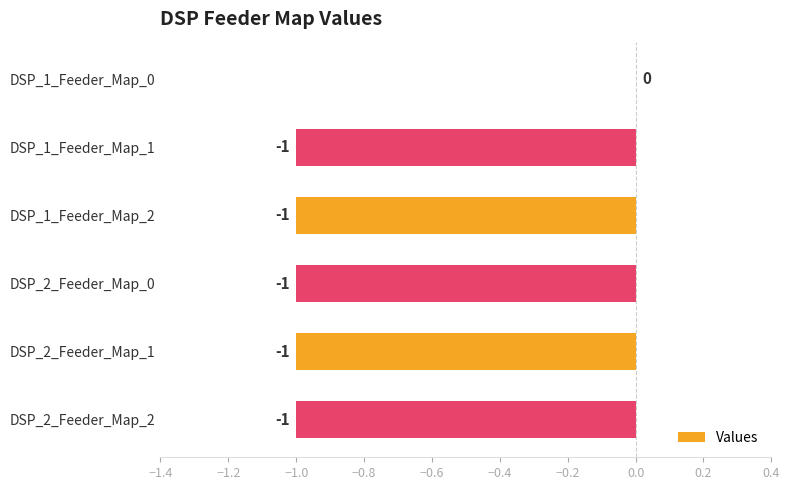

Between DSP_1_Feeder_Map_0 and DSP_1_Feeder_Map_1, which is larger?

DSP_1_Feeder_Map_0